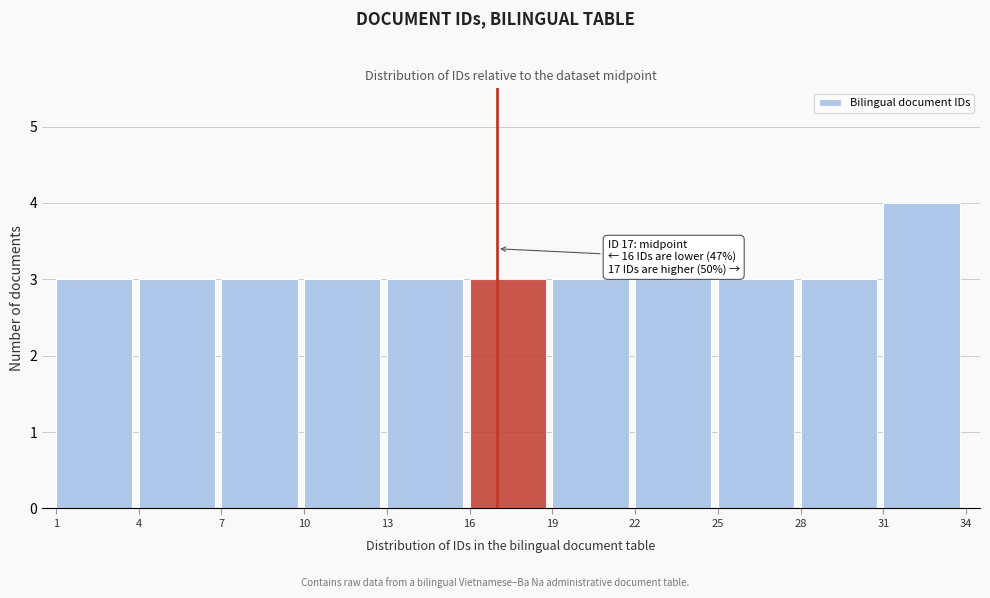

Which range on the x-axis has the tallest bar?

31 to 34